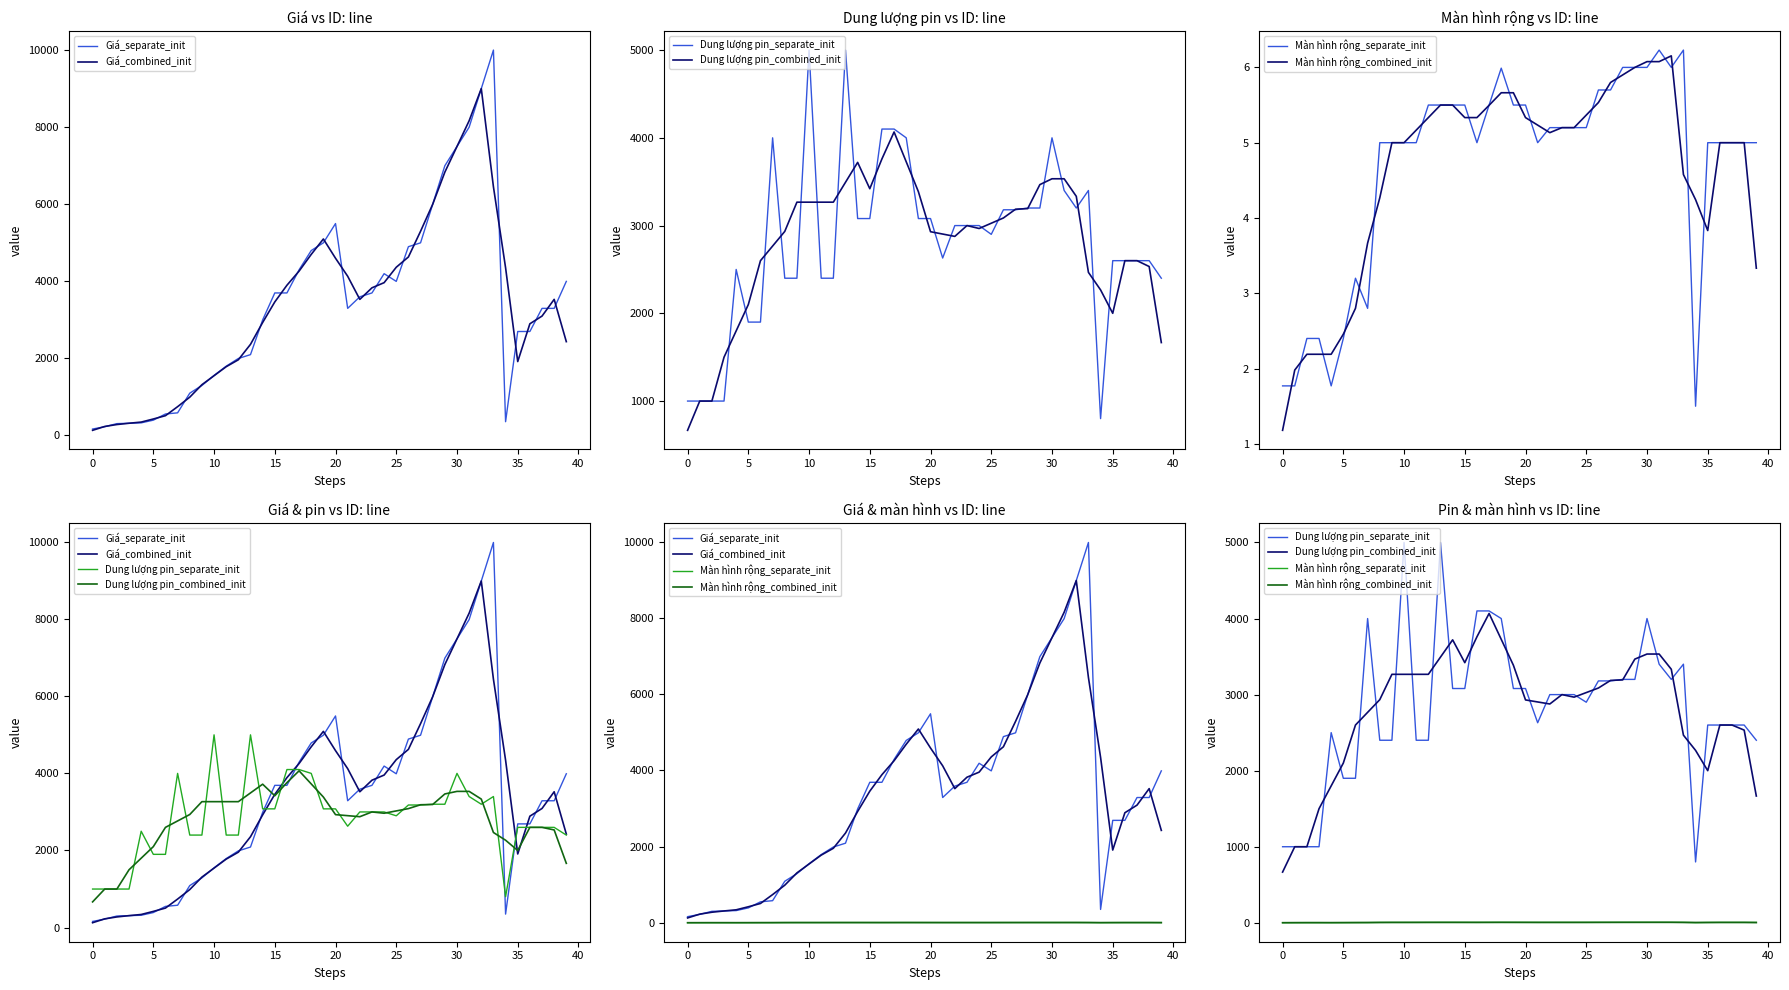

Reading left to right, transcribe all the data shown in this chart.

Giá_separate_init: 160.0	220.0	300.0	310.0	320.0	390.0	550.0	580.0	1090.0	1290.0	1550.0	1790.0	1990.0	2090.0	2990.0	3690.0	3690.0	4290.0	4790.0	4990.0	5490.0	3290.0	3590.0	3690.0	4190.0	3990.0	4890.0	4990.0	5990.0	6990.0	7490.0	7990.0	8990.0	9990.0	350.0	2690.0	2690.0	3290.0	3290.0	3990.0
Giá_combined_init: 126.7	226.7	276.7	310.0	340.0	420.0	506.7	740.0	986.7	1310.0	1543.3	1776.7	1956.7	2356.7	2923.3	3456.7	3890.0	4256.7	4690.0	5090.0	4590.0	4123.3	3523.3	3823.3	3956.7	4356.7	4623.3	5290.0	5990.0	6823.3	7490.0	8156.7	8990.0	6443.3	4343.3	1910.0	2890.0	3090.0	3523.3	2426.7
Dung lượng pin_separate_init: 1000.0	1000.0	1000.0	1000.0	2500.0	1900.0	1900.0	4000.0	2400.0	2400.0	5000.0	2400.0	2400.0	5000.0	3080.0	3080.0	4100.0	4100.0	4000.0	3080.0	3080.0	2630.0	3000.0	3000.0	3000.0	2900.0	3180.0	3180.0	3200.0	3200.0	4000.0	3400.0	3200.0	3400.0	800.0	2600.0	2600.0	2600.0	2600.0	2400.0
Dung lượng pin_combined_init: 666.7	1000.0	1000.0	1500.0	1800.0	2100.0	2600.0	2766.7	2933.3	3266.7	3266.7	3266.7	3266.7	3493.3	3720.0	3420.0	3760.0	4066.7	3726.7	3386.7	2930.0	2903.3	2876.7	3000.0	2966.7	3026.7	3086.7	3186.7	3193.3	3466.7	3533.3	3533.3	3333.3	2466.7	2266.7	2000.0	2600.0	2600.0	2533.3	1666.7
Màn hình rộng_separate_init: 1.8	1.8	2.4	2.4	1.8	2.4	3.2	2.8	5.0	5.0	5.0	5.0	5.5	5.5	5.5	5.5	5.0	5.5	6.0	5.5	5.5	5.0	5.2	5.2	5.2	5.2	5.7	5.7	6.0	6.0	6.0	6.2	6.0	6.2	1.5	5.0	5.0	5.0	5.0	5.0
Màn hình rộng_combined_init: 1.2	2.0	2.2	2.2	2.2	2.5	2.8	3.7	4.3	5.0	5.0	5.2	5.3	5.5	5.5	5.3	5.3	5.5	5.7	5.7	5.3	5.2	5.1	5.2	5.2	5.4	5.5	5.8	5.9	6.0	6.1	6.1	6.2	4.6	4.2	3.8	5.0	5.0	5.0	3.3